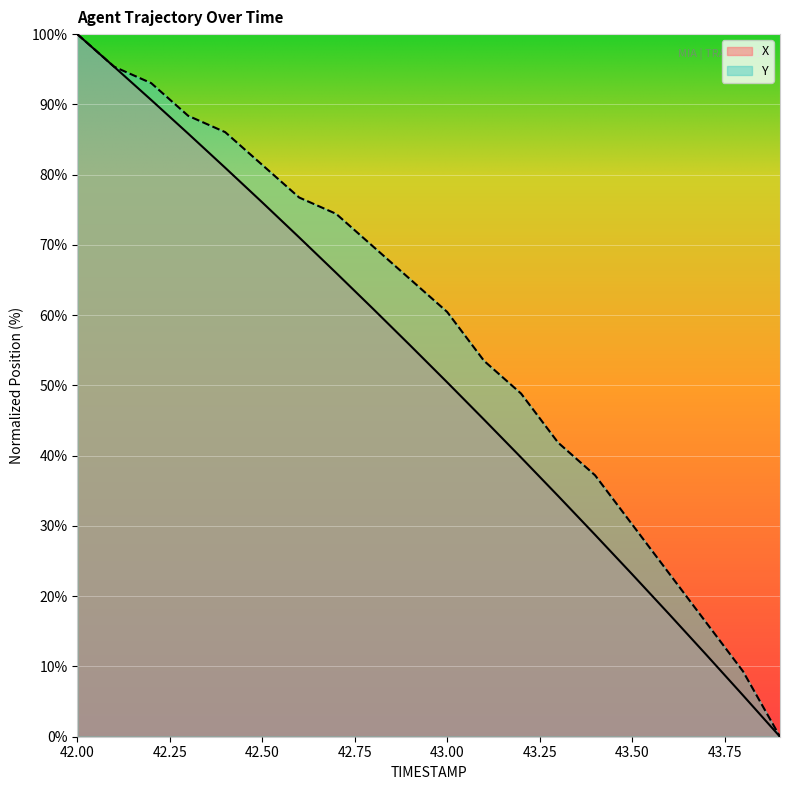

How many data points does each series have?

20